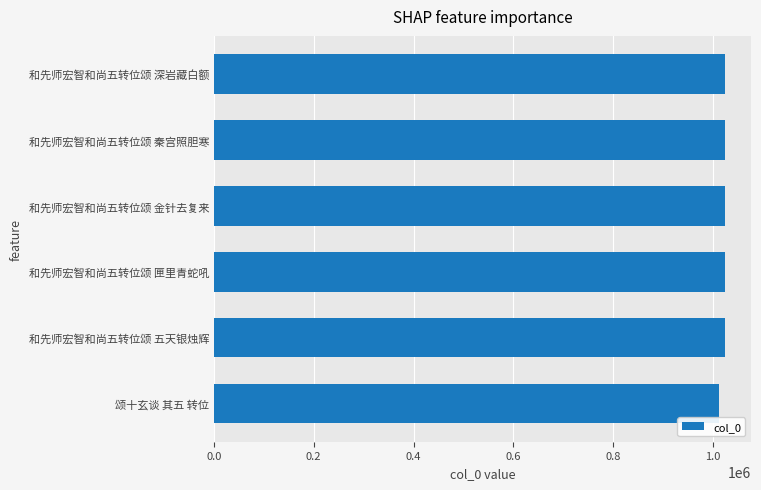

What is the average value?

1022678